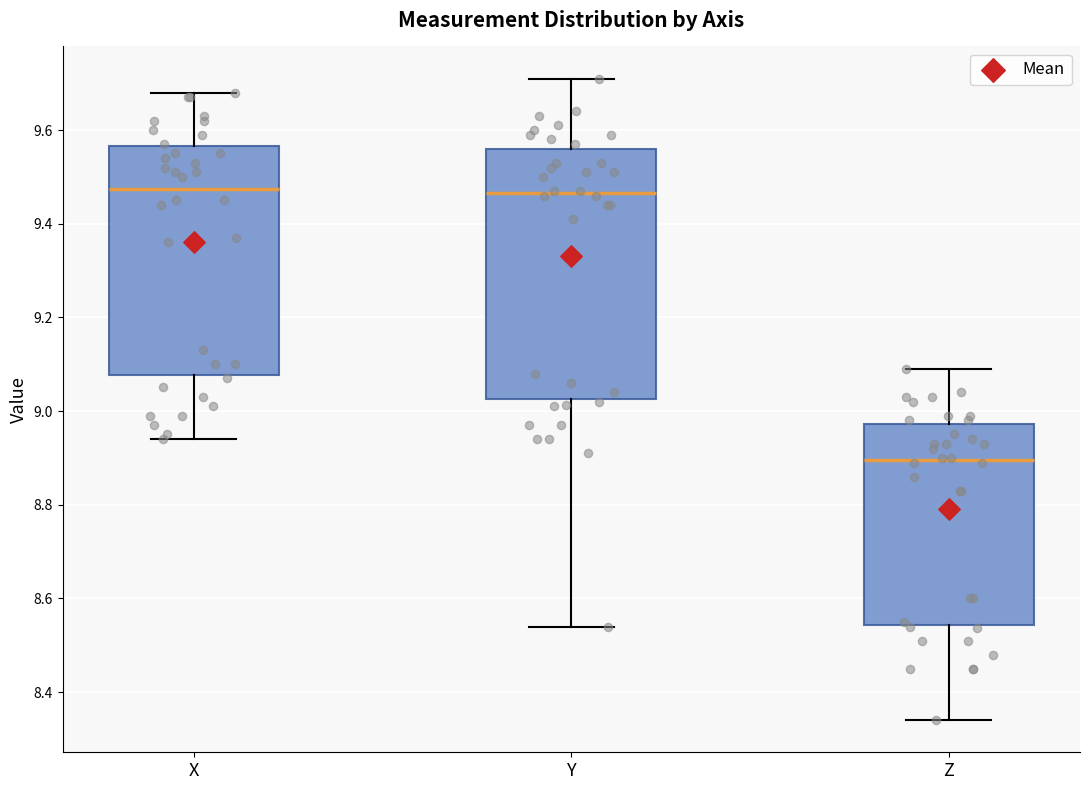

Which box is the tallest, from its lower edge to its upper edge?

Y